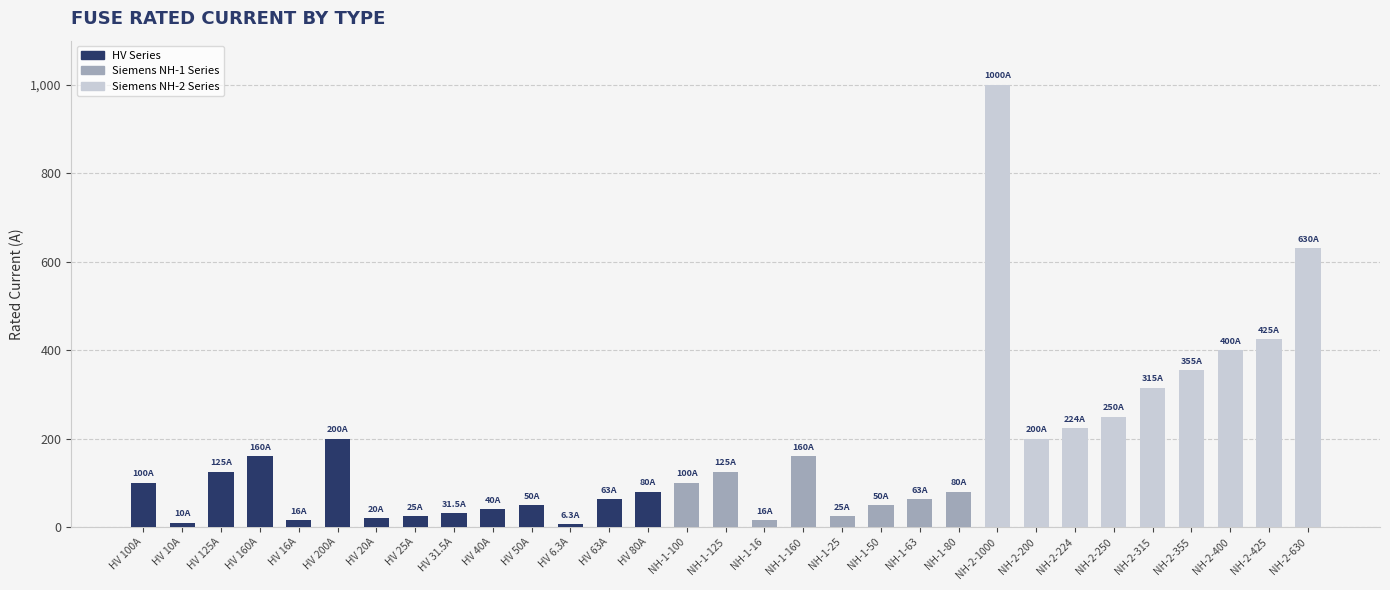

Which has a higher value, HV 100A or NH-1-50?

HV 100A